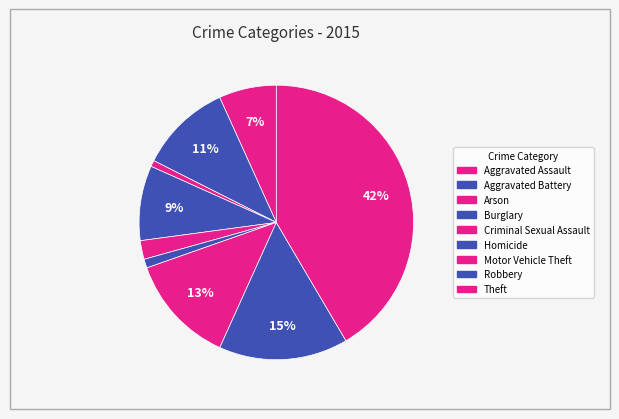

Does any single category account for the majority?

No